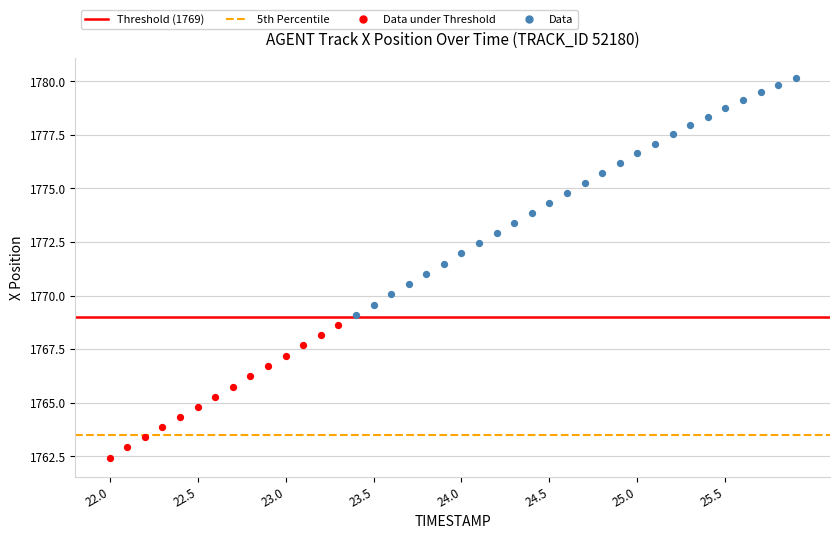

Which series has the widest spread of Y values?

Data